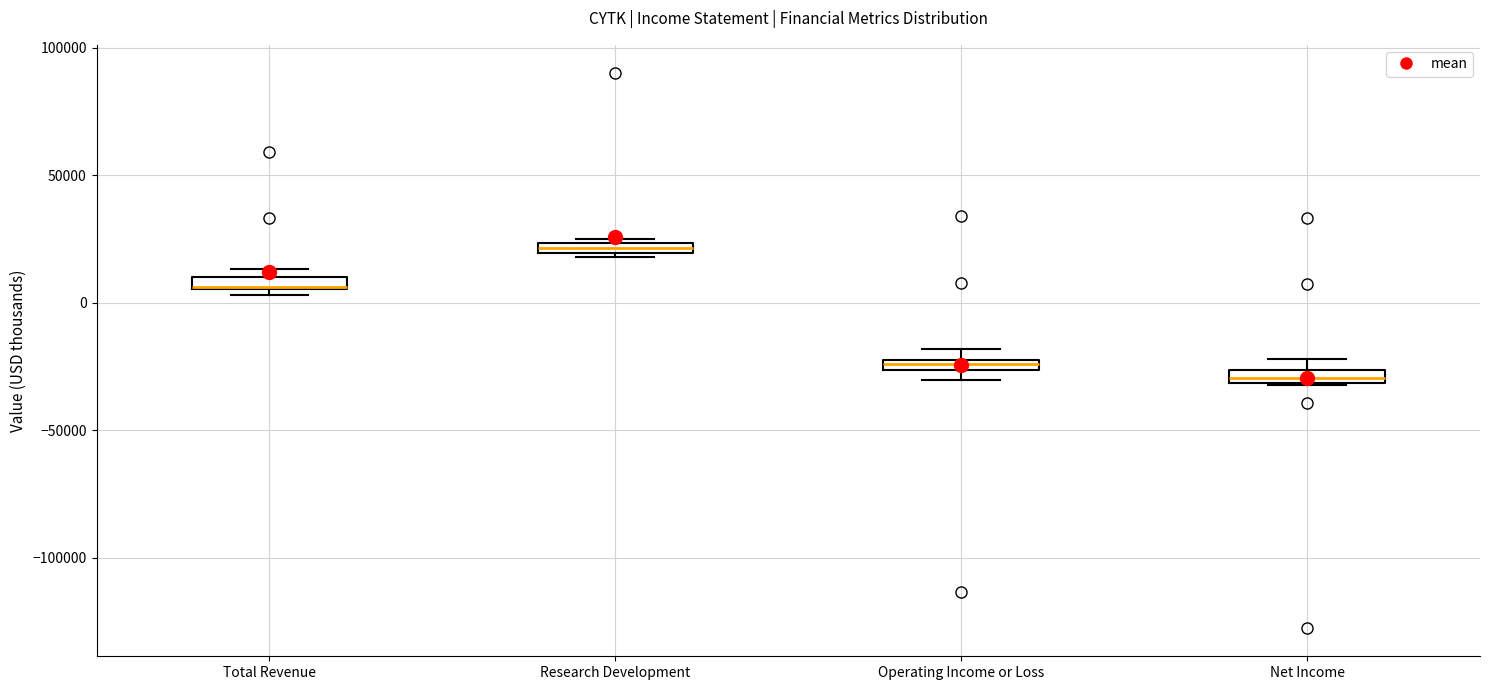

Where is the upper edge of the box for Net Income on the y-axis? The values are not printed on the chart, so give them approximately, as read against the axis.

-25000